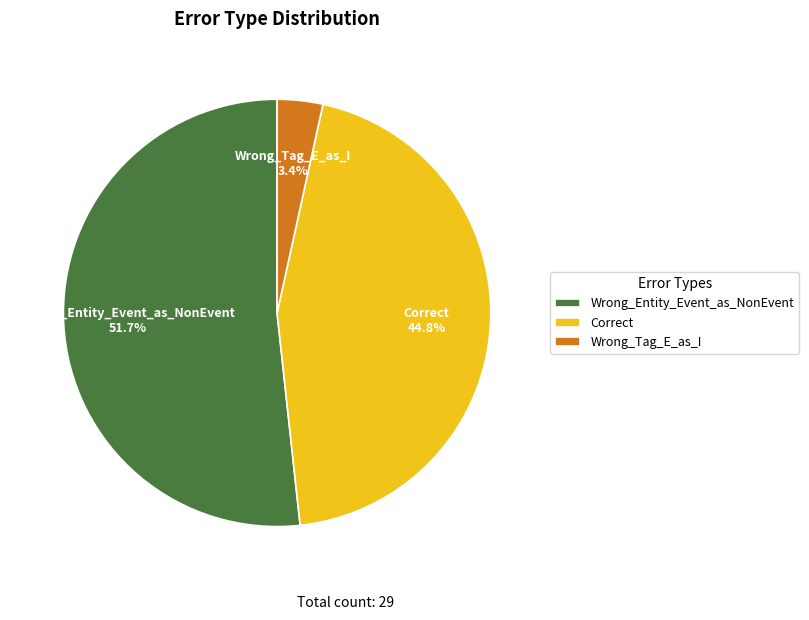

How many slices are in this pie chart?

3